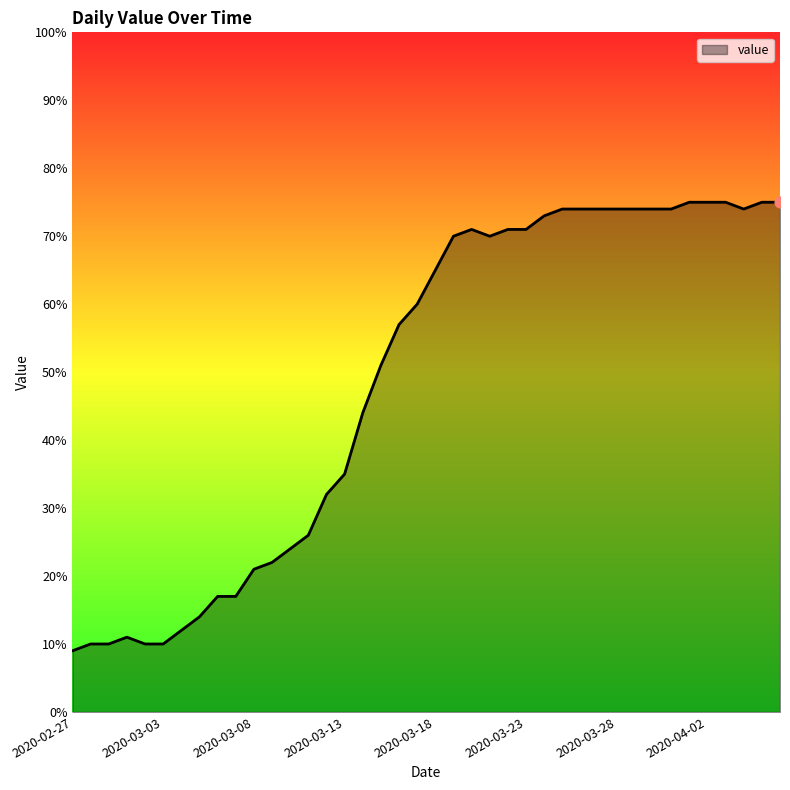

What is the greatest value displayed?

75